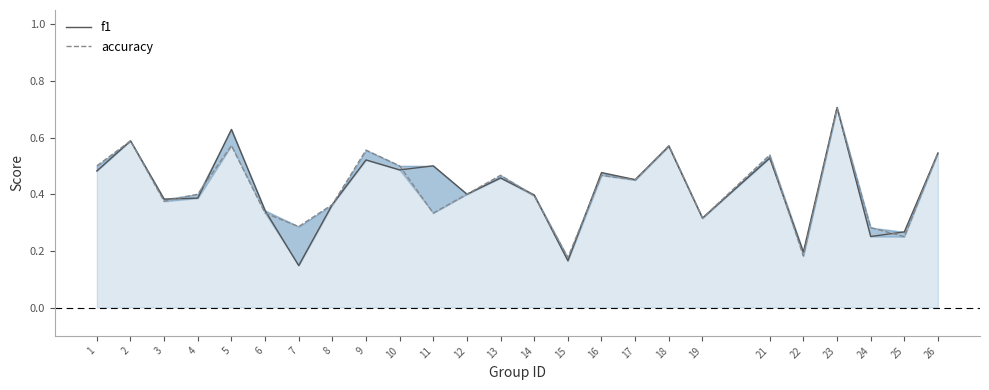

How many times do accuracy and f1 cross each other?

11